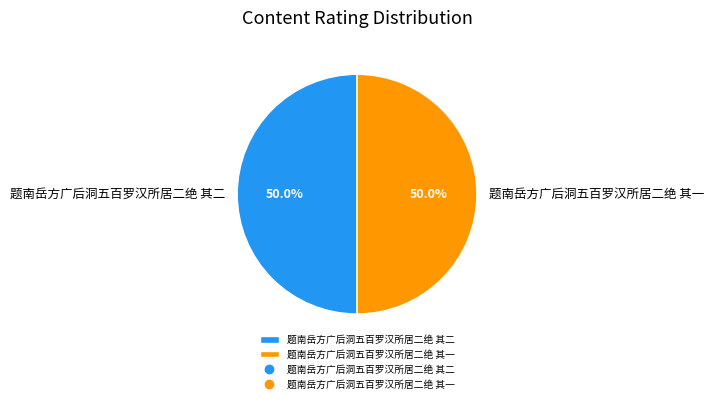

What is the ratio of the value at 题南岳方广后洞五百罗汉所居二绝 其二 to the value at 题南岳方广后洞五百罗汉所居二绝 其一?

1.0